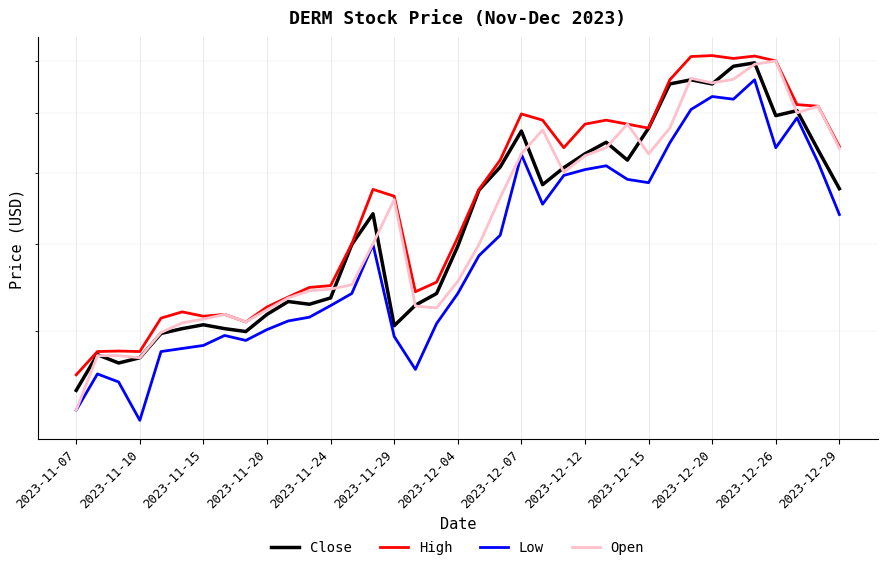

What is the total value across all series at 2023-12-07?

16.3